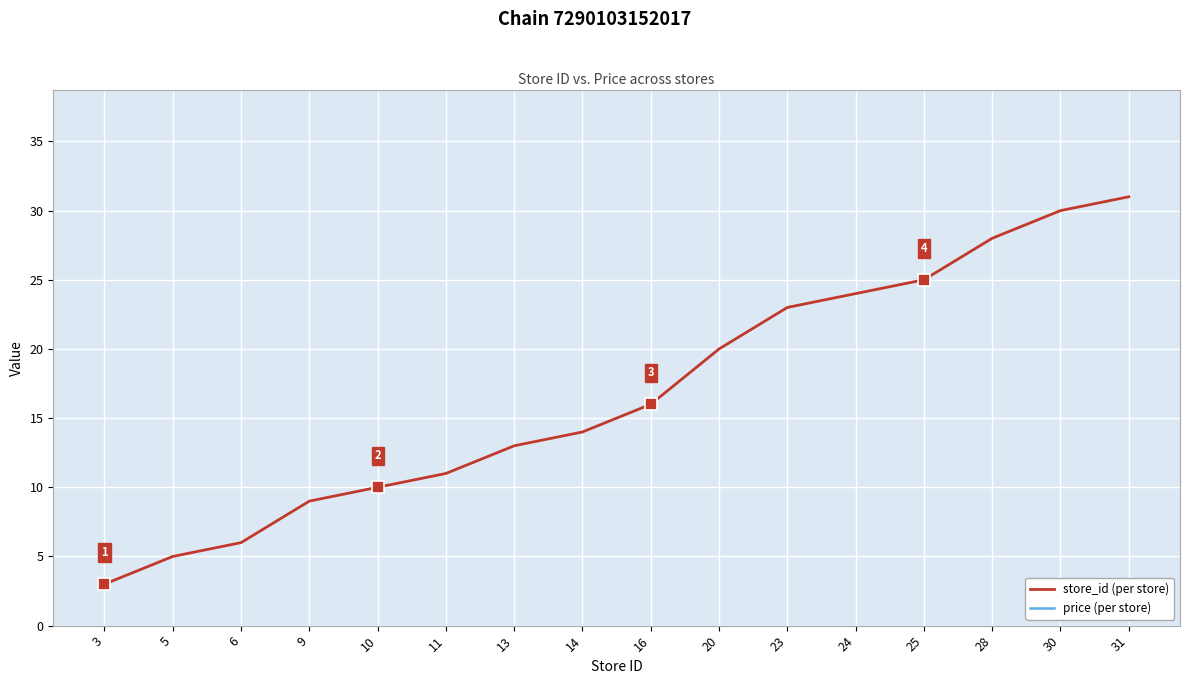

Which has a higher value, 9 or 6?

9